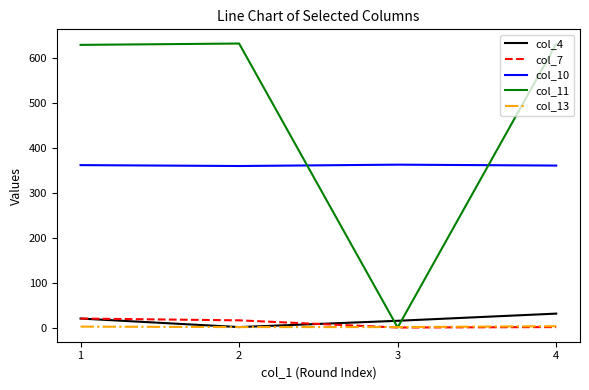

What is the difference between the maximum and second lowest values in the col_7 series?

19